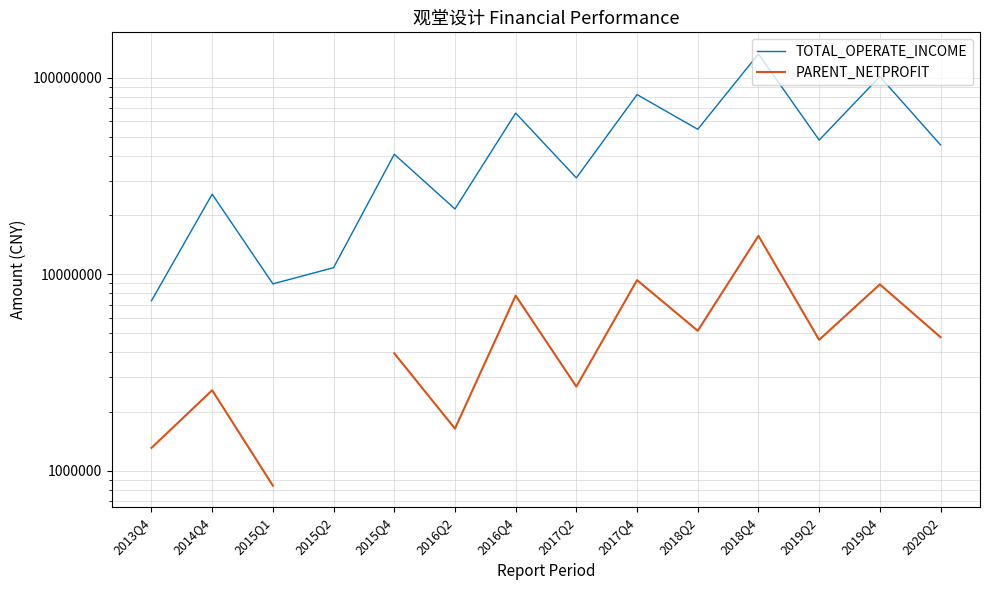

What is the label of the 7th point from the right?

2017Q2